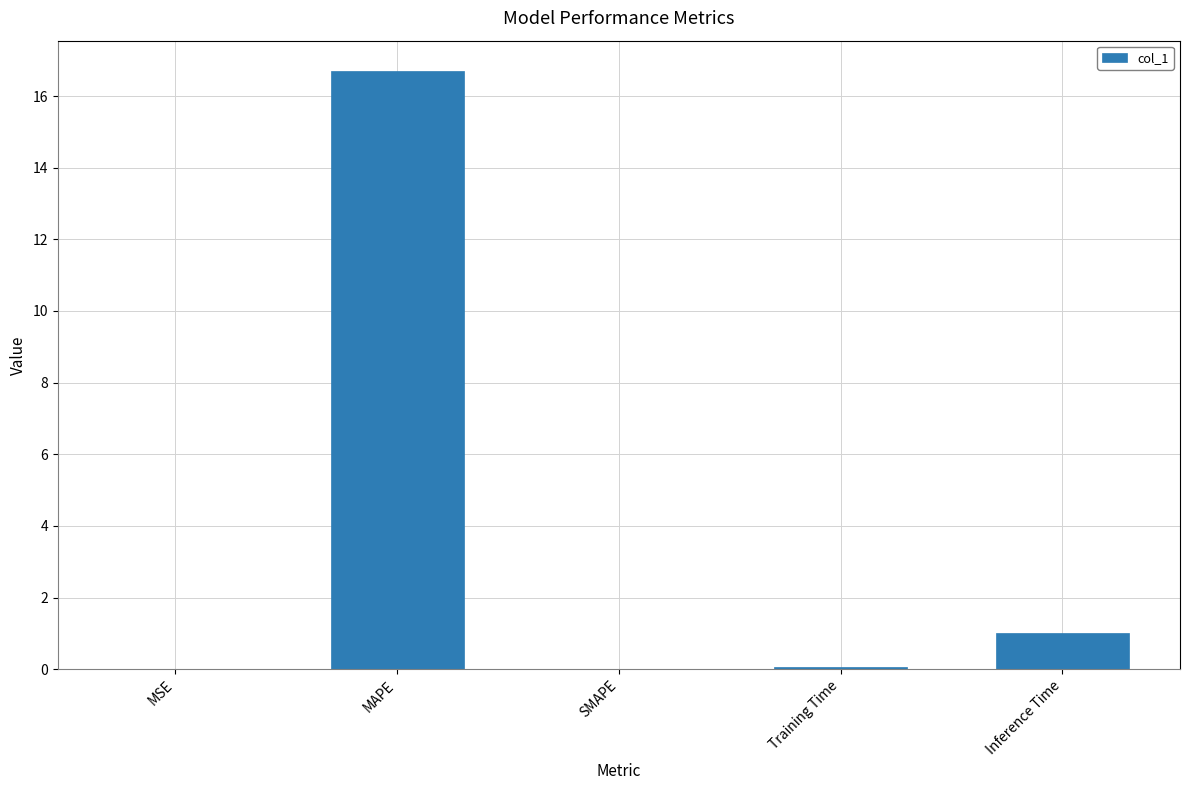

Which label corresponds to the largest value in the chart?

MAPE